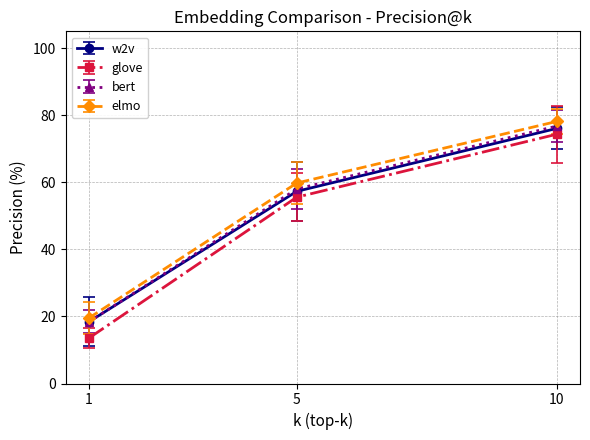

Does the chart have visible grid lines?

Yes